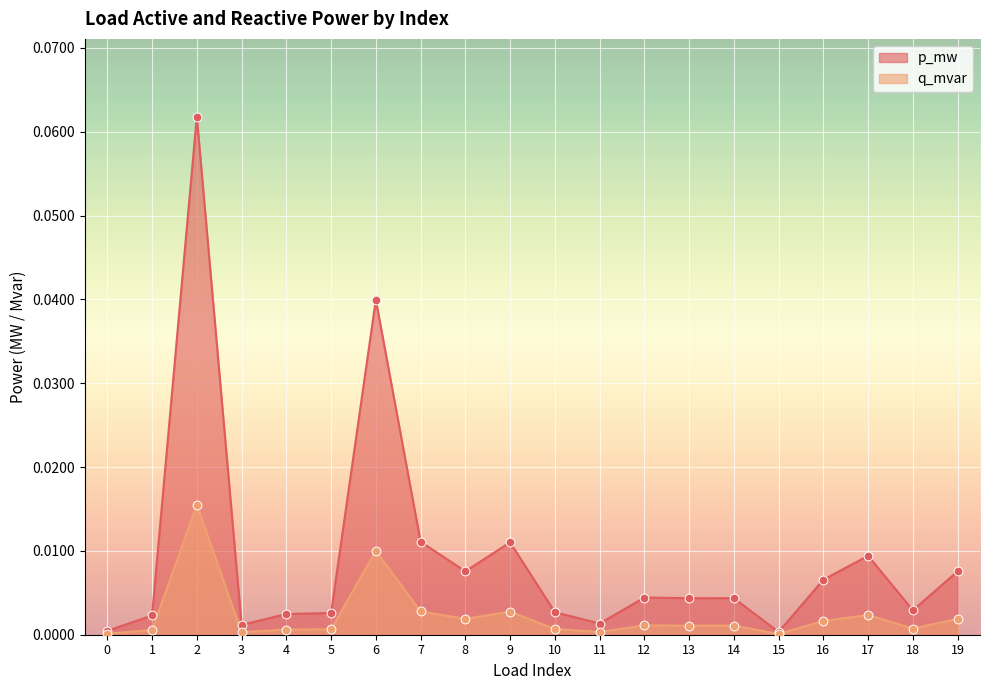

Which series contains the lowest Y value?

p_mw